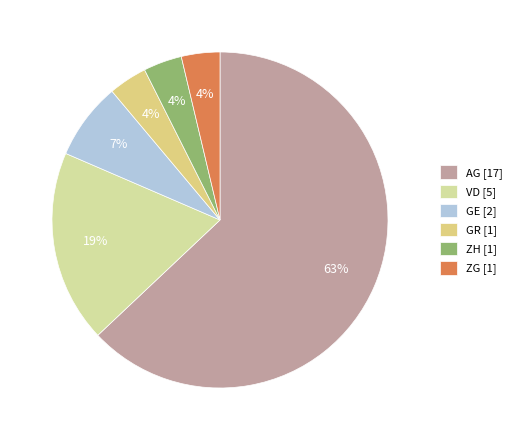

What percentage is NOT represented by VD?

81.5%